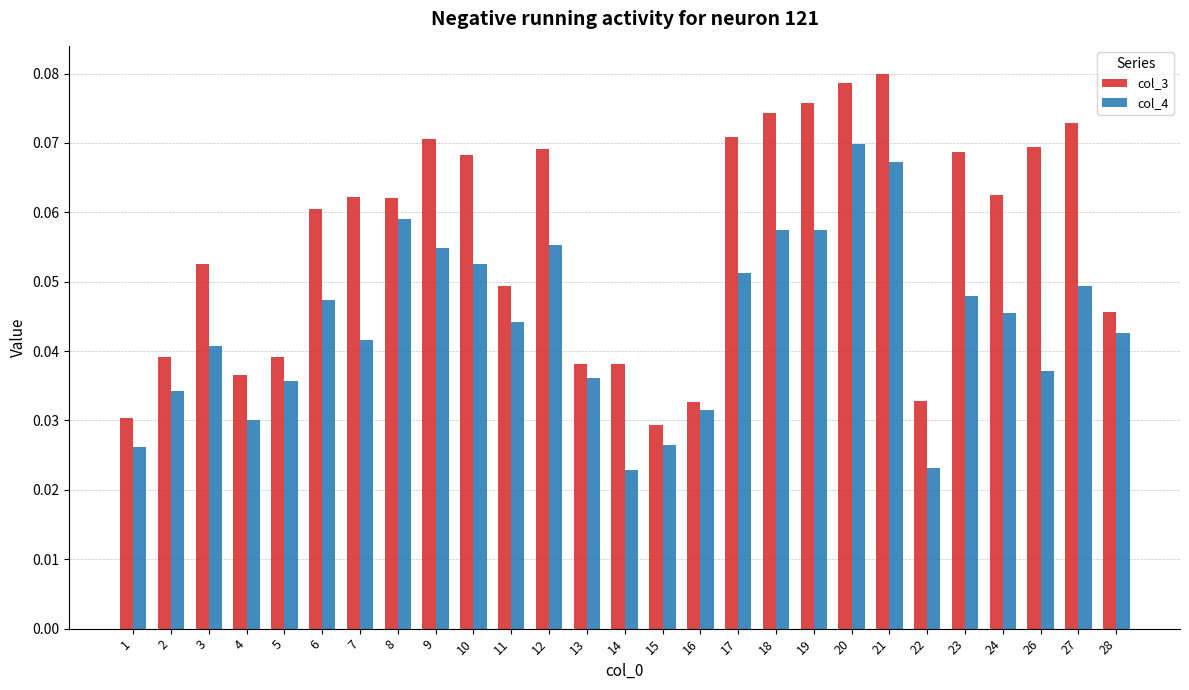

List the series in order of their peak value, highest first.

col_3, col_4